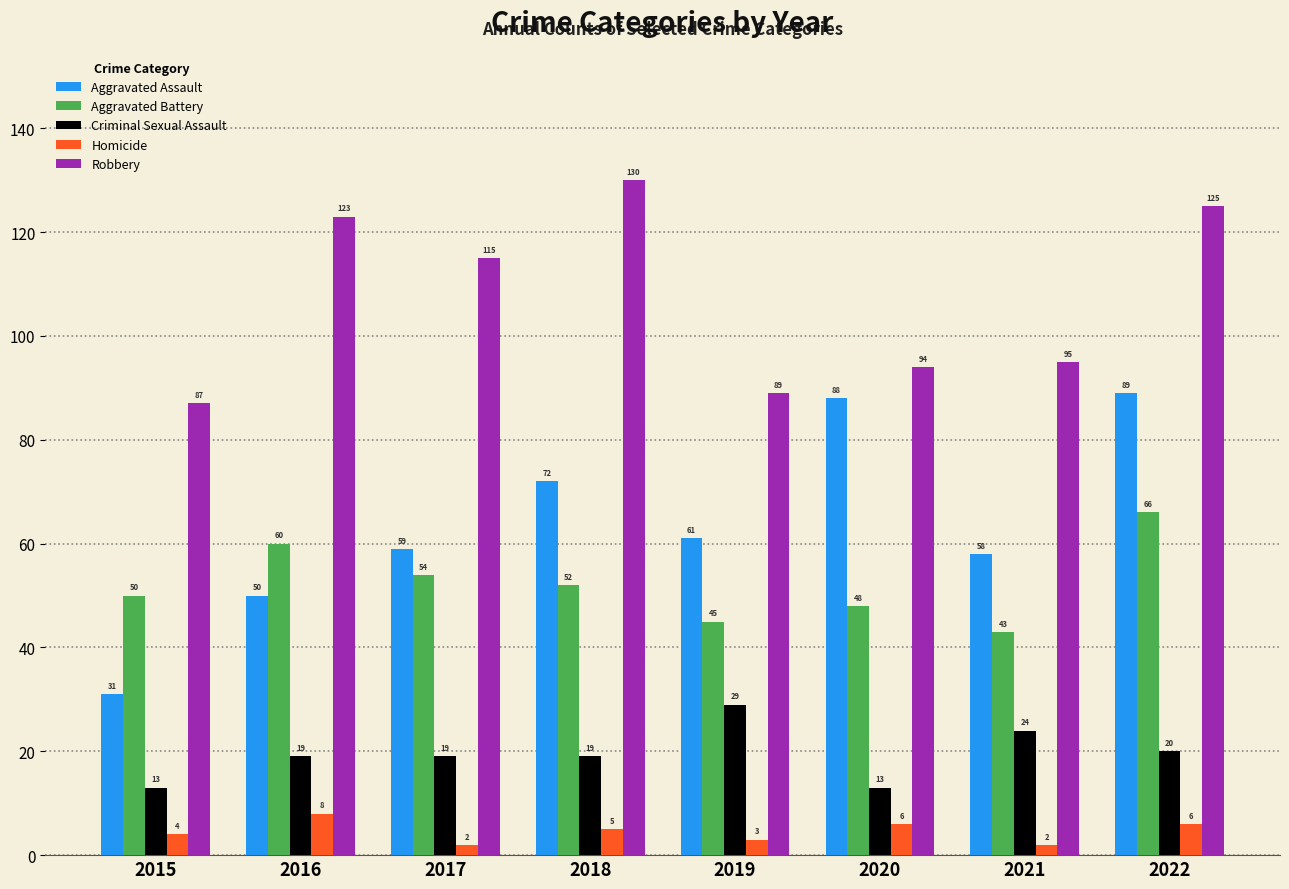

Is it true that Aggravated Assault equals 86 at 2016?

False